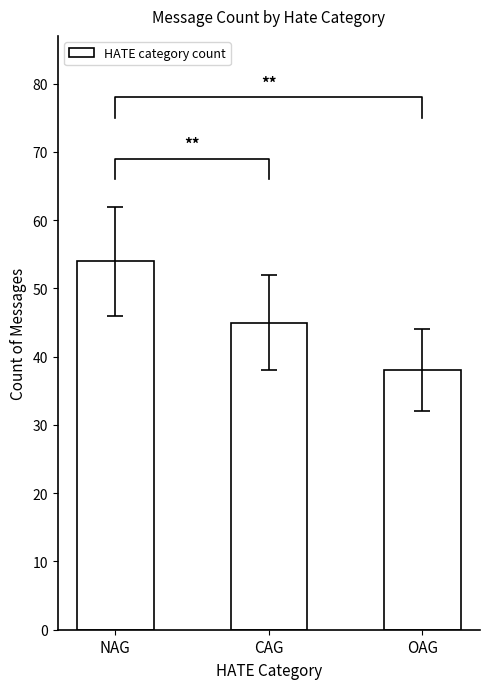

What is the label of the 2nd bar from the left?

CAG